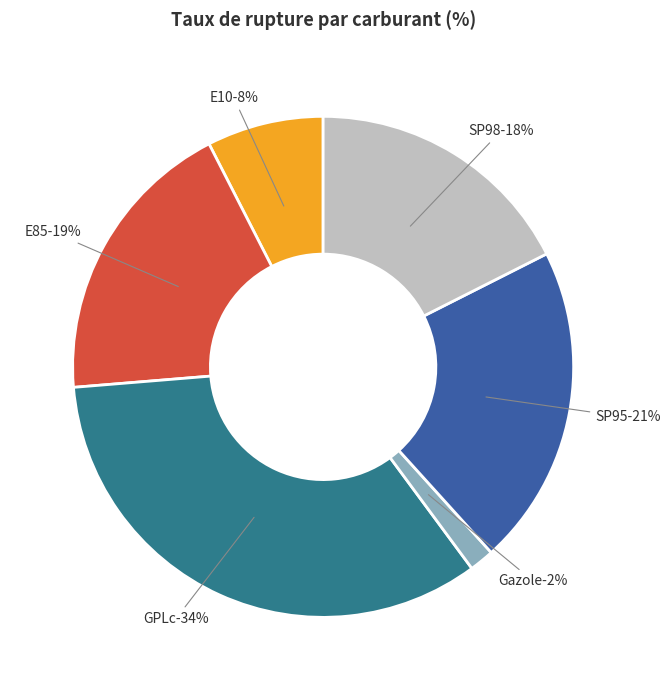

Rank the categories by value from highest to lowest.

GPLc, SP95, E85, SP98, E10, Gazole